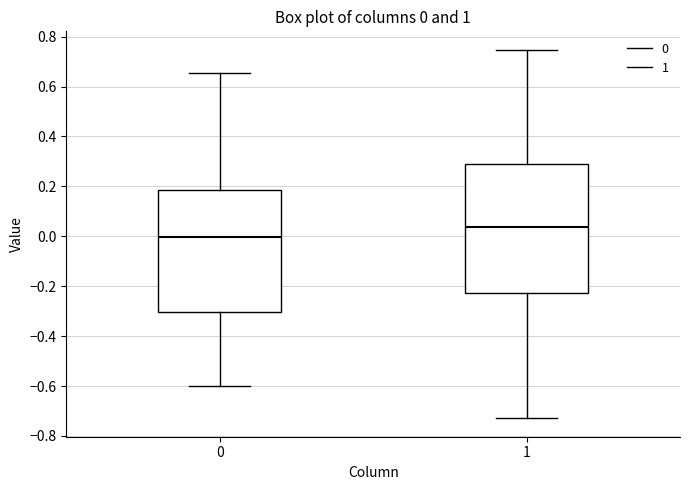

Which box is the tallest, from its lower edge to its upper edge?

1